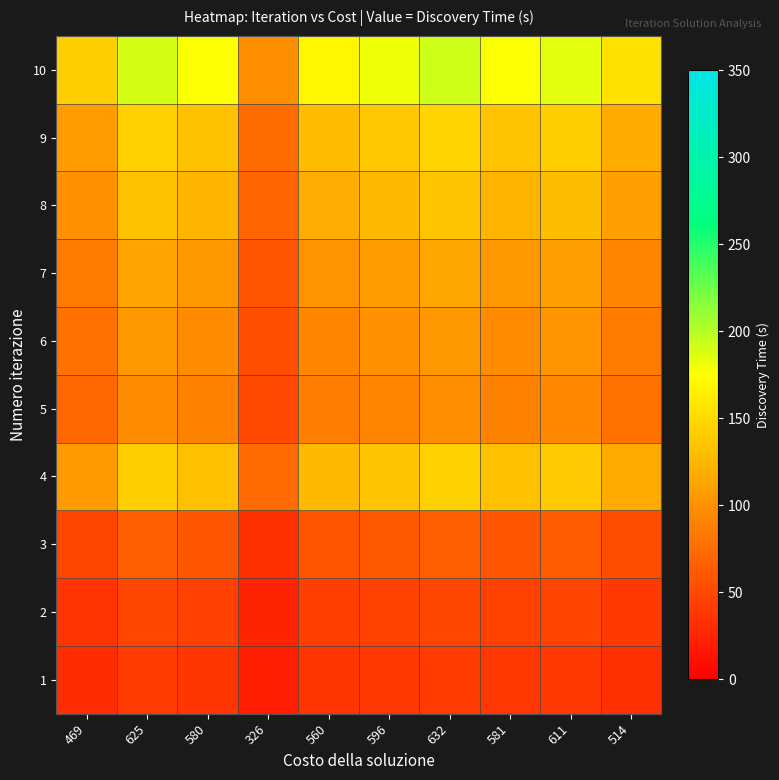

At how many categories does at least one series exceed 119?

9